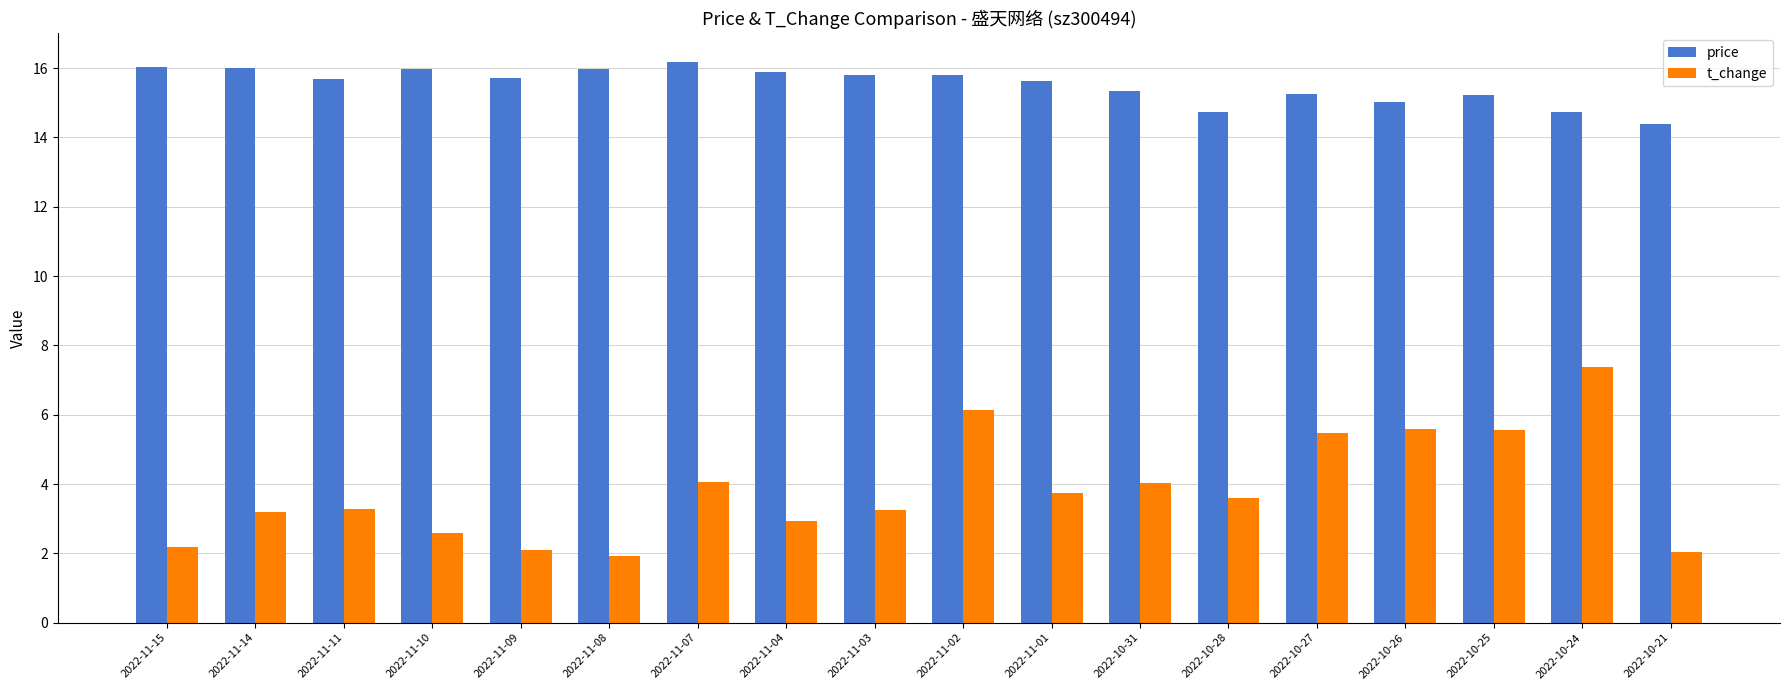

What is the difference between the highest and lowest values at 2022-11-02?

9.7